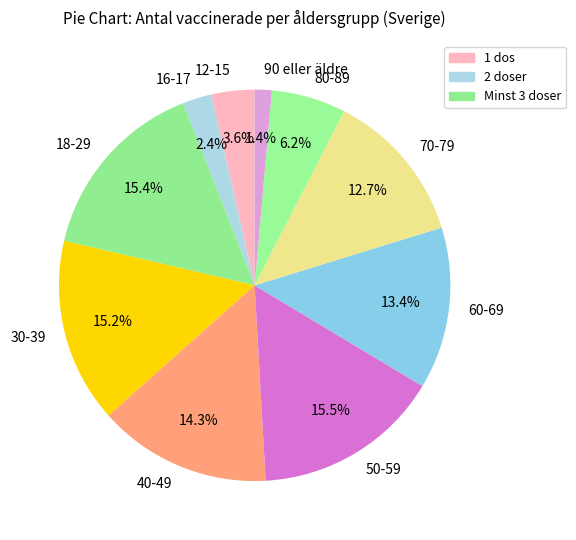

Count the number of slices in the pie.

10